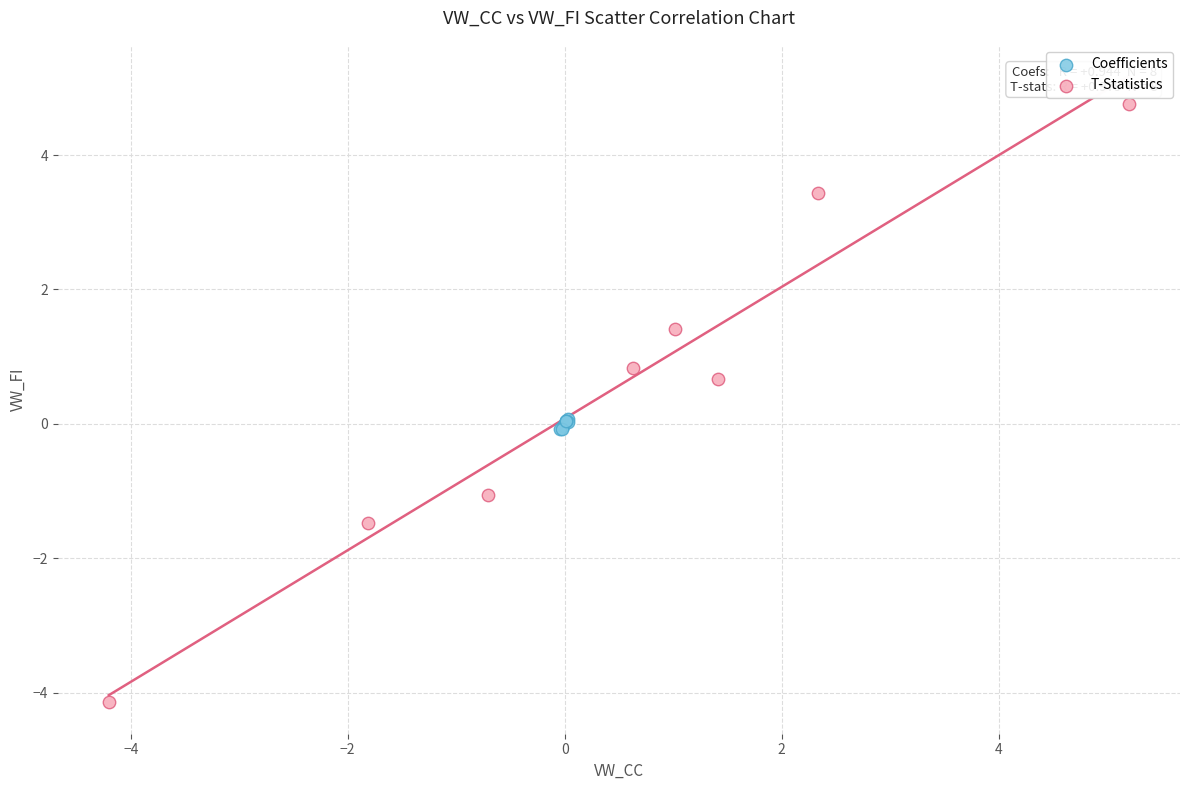

Which series contains the highest Y value?

T-Statistics